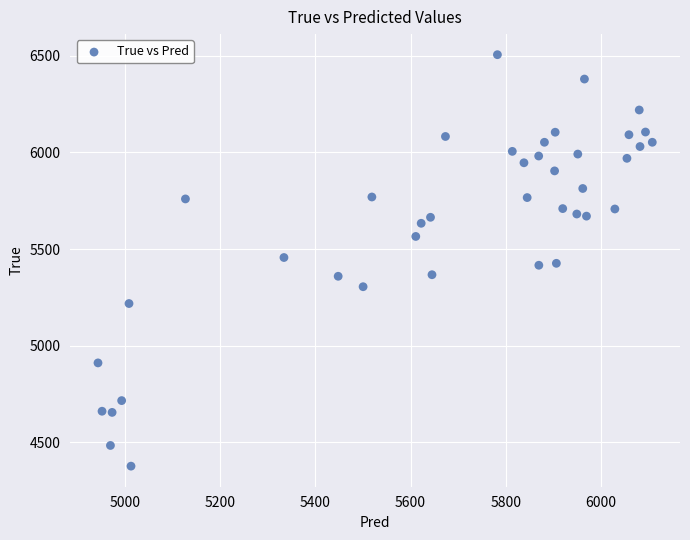

Count the number of points in this scatter plot.

40